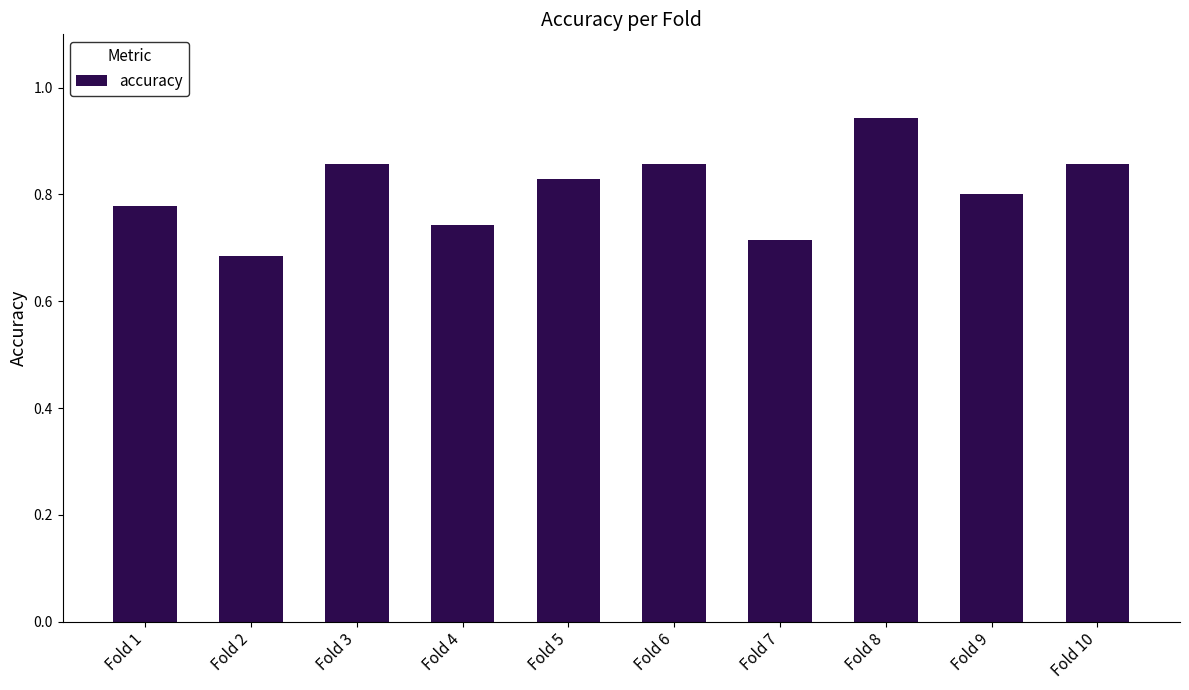

At which category does the chart reach its minimum across all series?

Fold 2